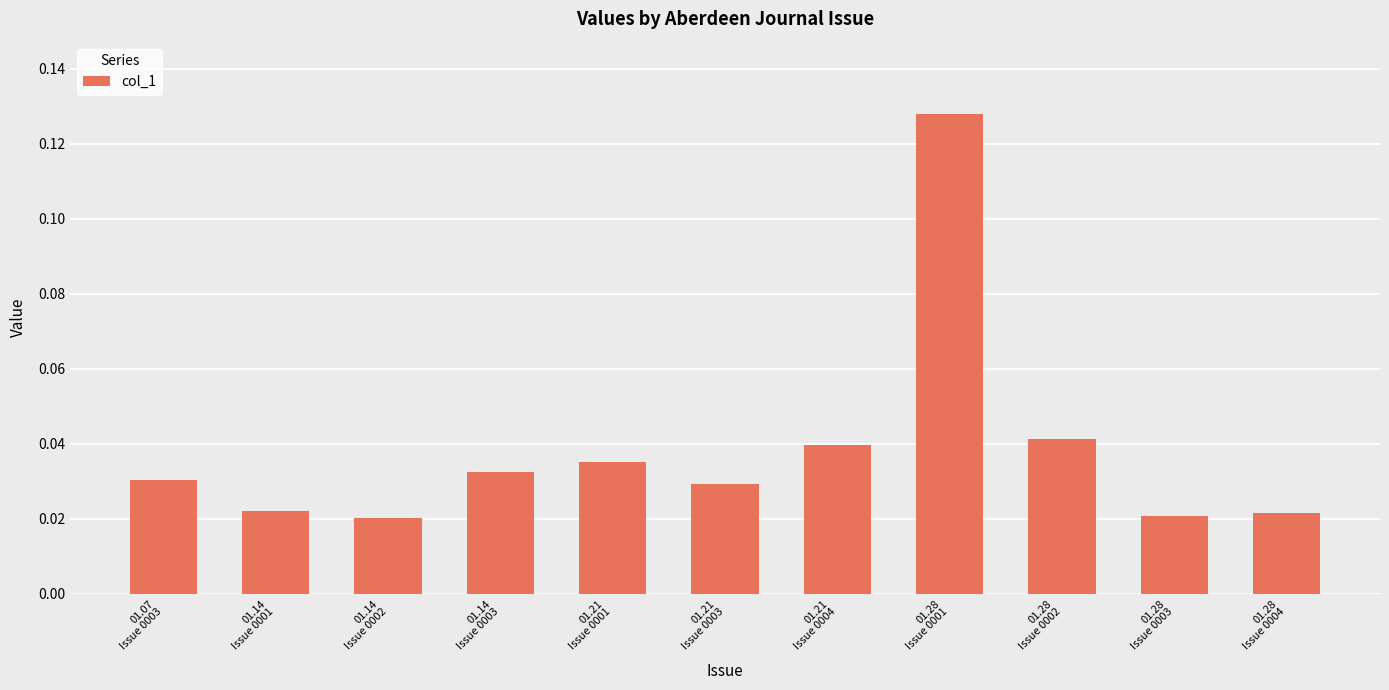

What position from the left is 01.14
Issue 0003?

4